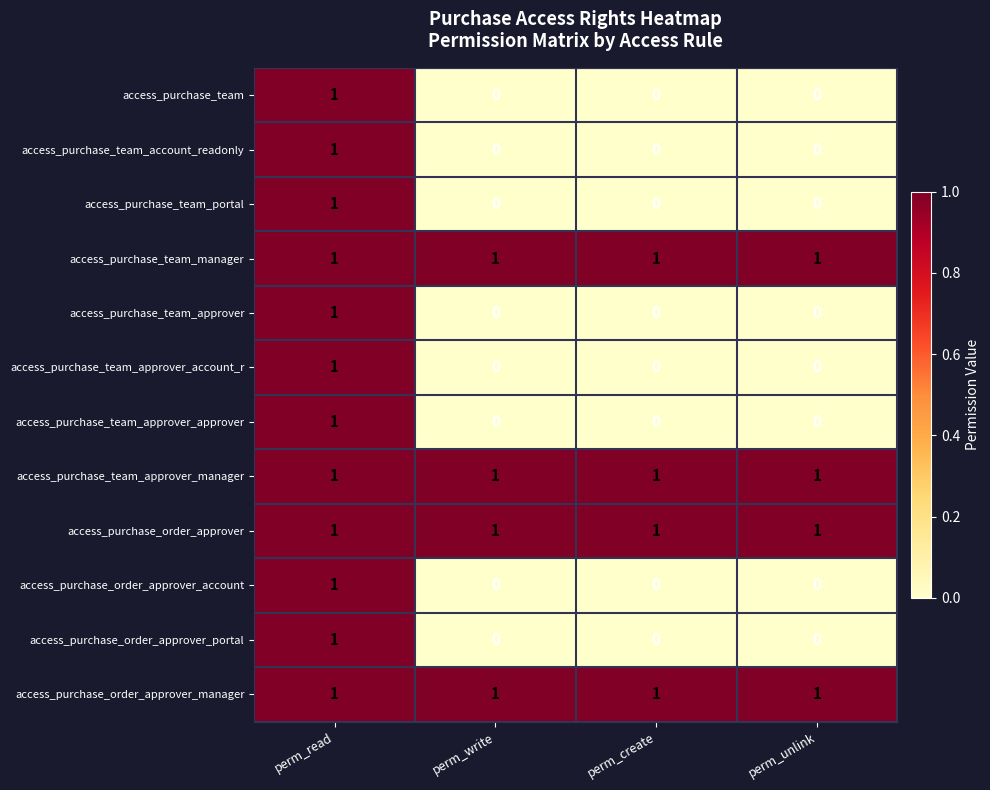

What is the total value across all series at perm_unlink?

4